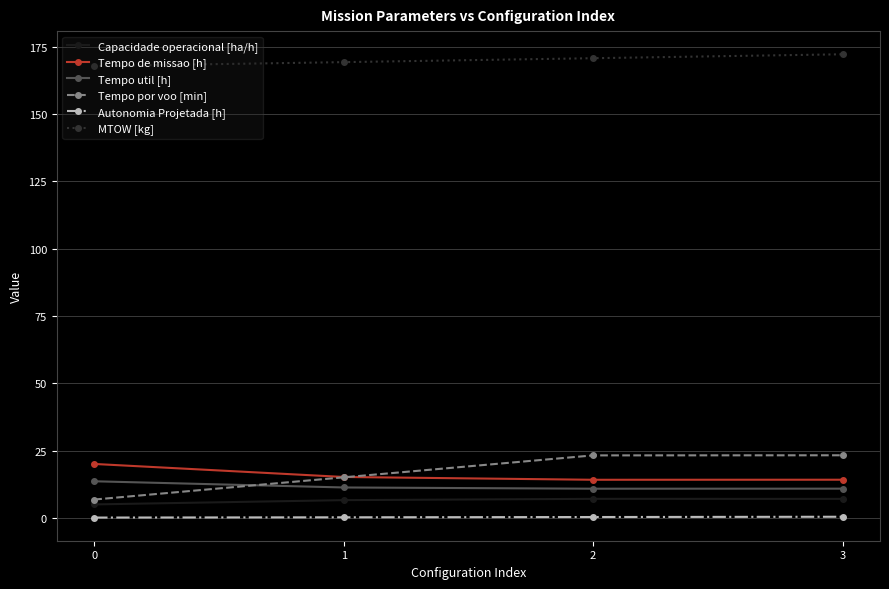

Count the number of categories in the chart.

4